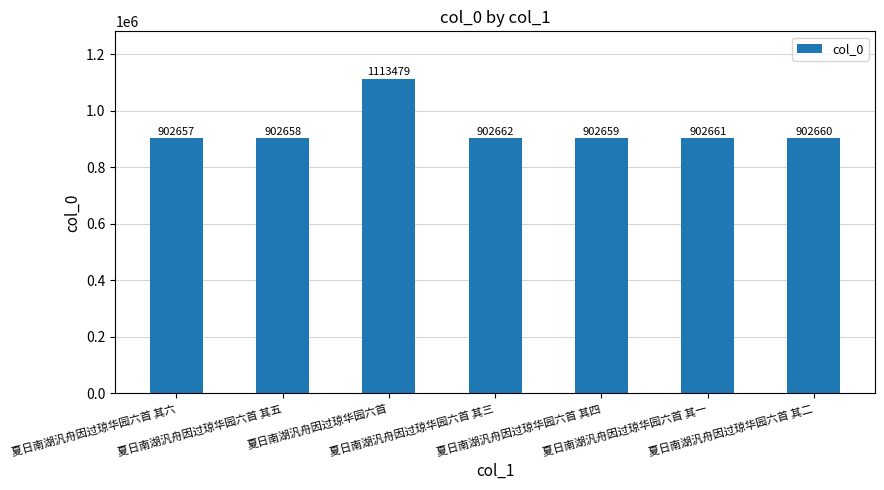

Are the bars horizontal?

No